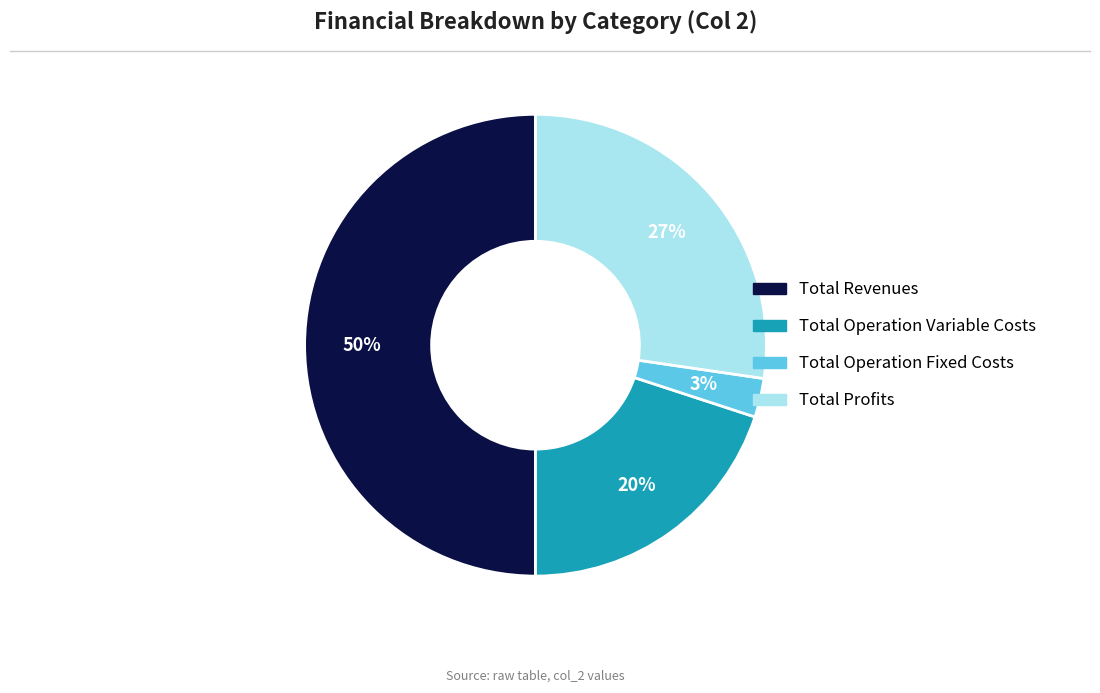

To the nearest percent, what percentage of the pie is Total Revenues?

50%